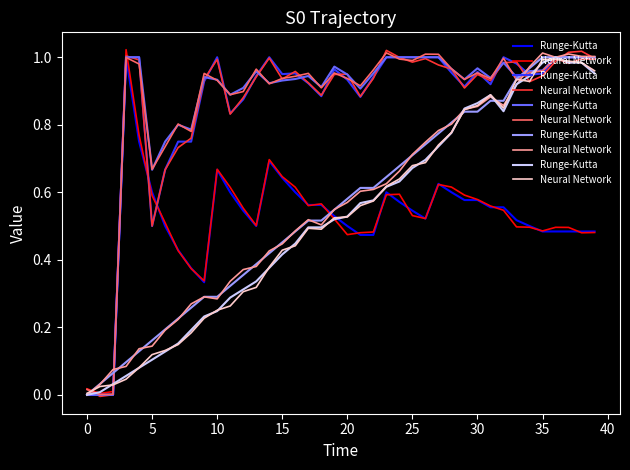

Rank the series by their average value, from lowest to highest.

Neural Network, Runge-Kutta